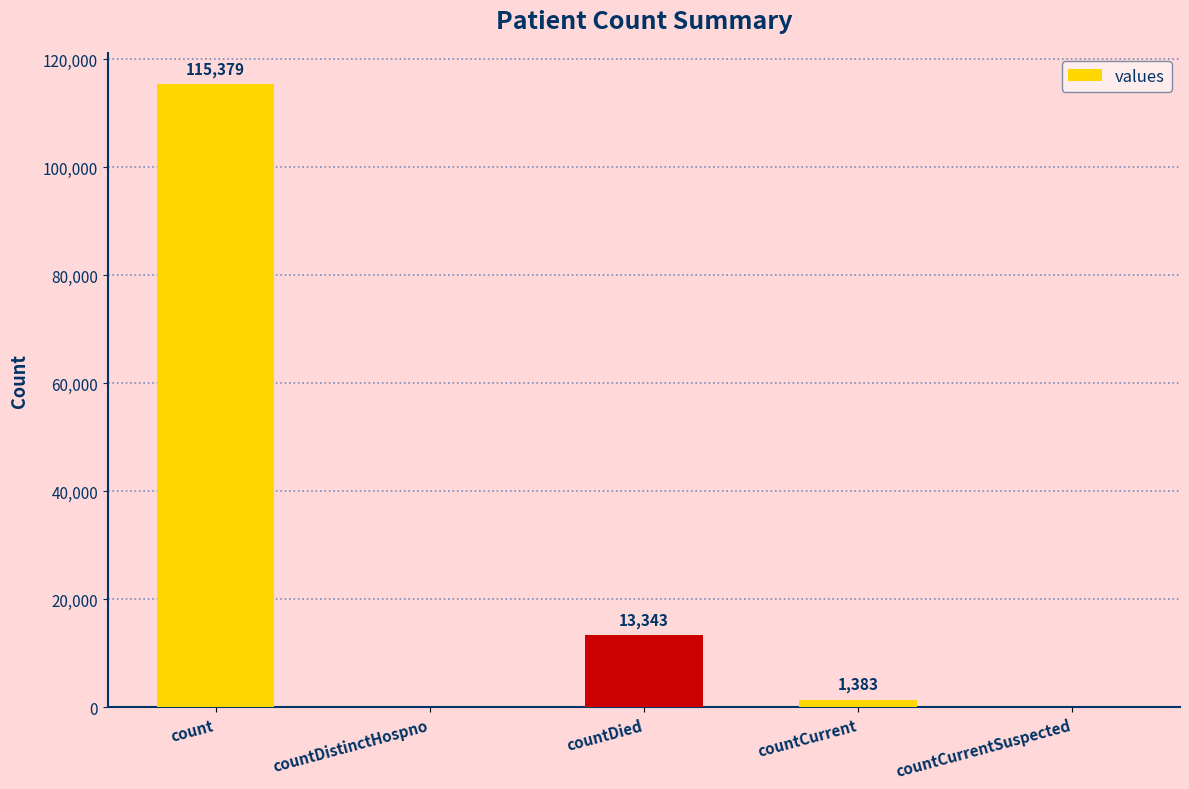

How many series are shown in this chart?

1